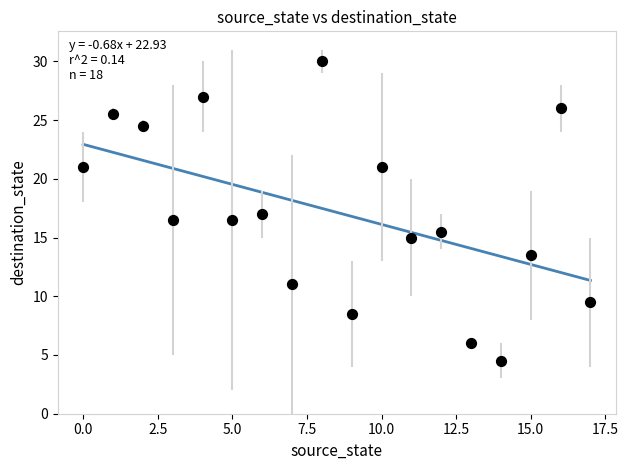

What is the range of Y values (max minus min)?

25.5